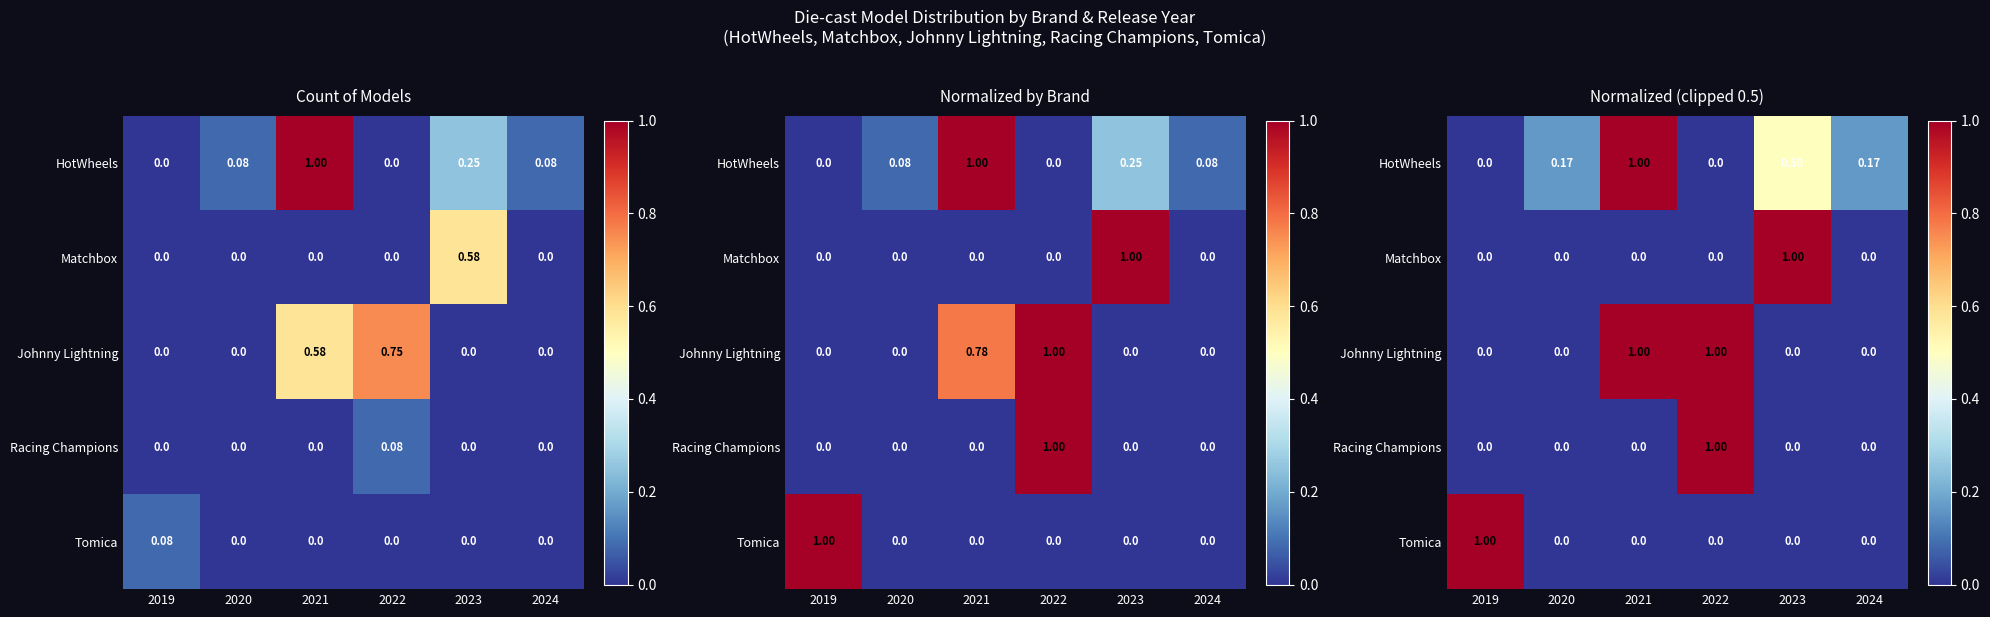

Read the HotWheels value at 2021.

1.0